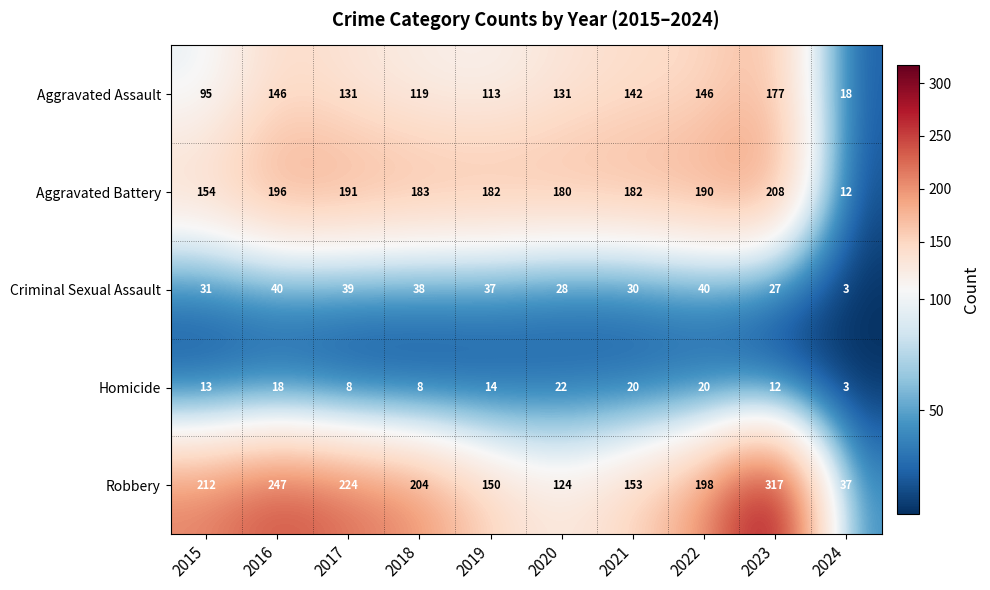

The value of Homicide at 2022 is 20. True or false?

True